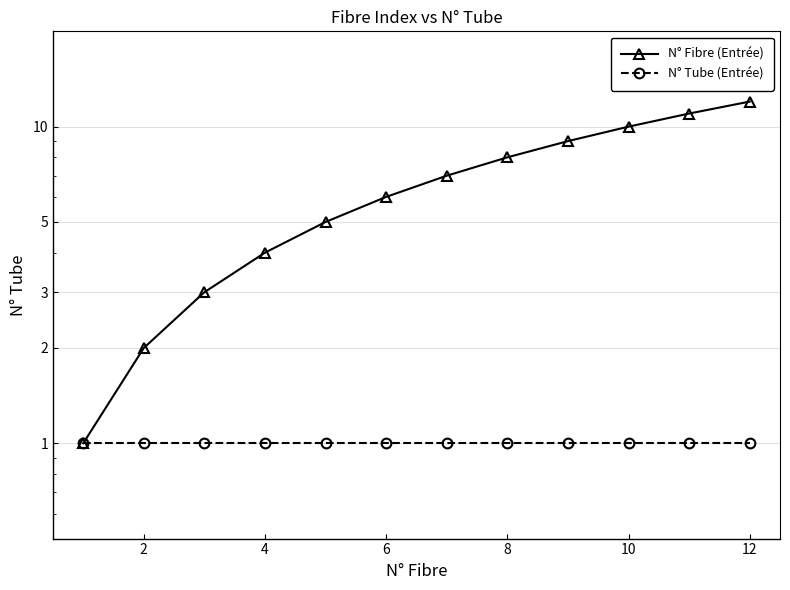

Rank the series by their average value, from lowest to highest.

N° Tube (Entrée), N° Fibre (Entrée)